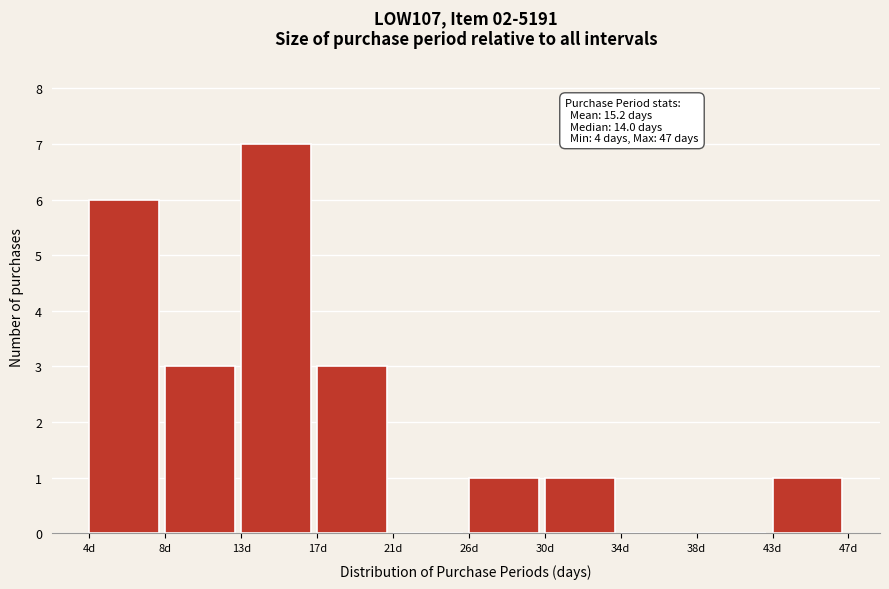

Reading left to right, extract all data points from this chart.

4d=6	8d=3	13d=7	17d=3	21d=0	26d=1	30d=1	34d=0	38d=0	43d=1